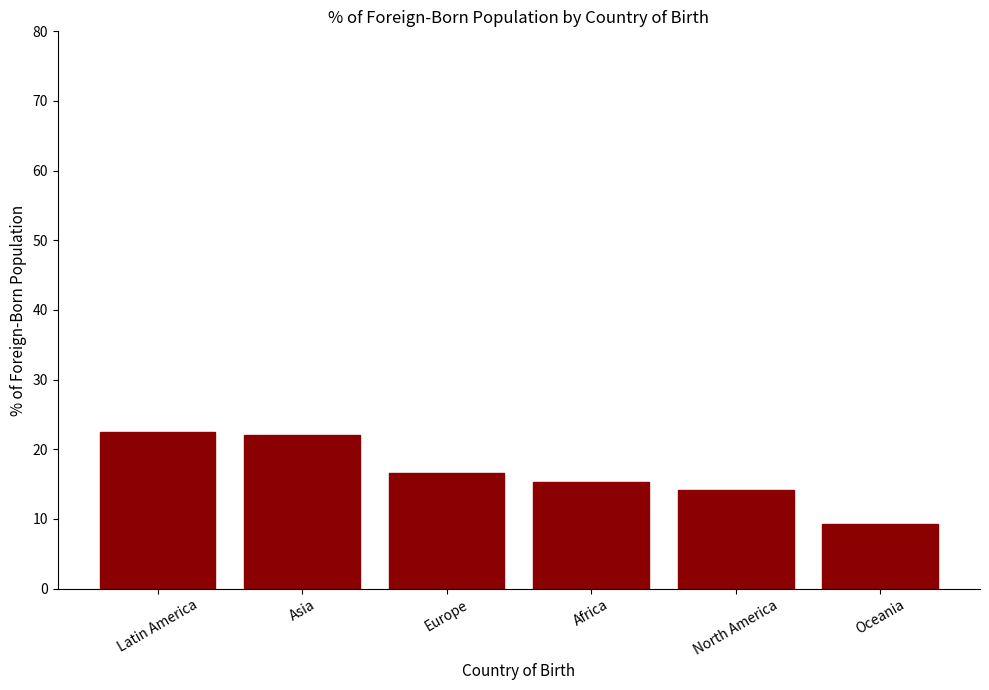

Between Africa and Latin America, which is larger?

Latin America